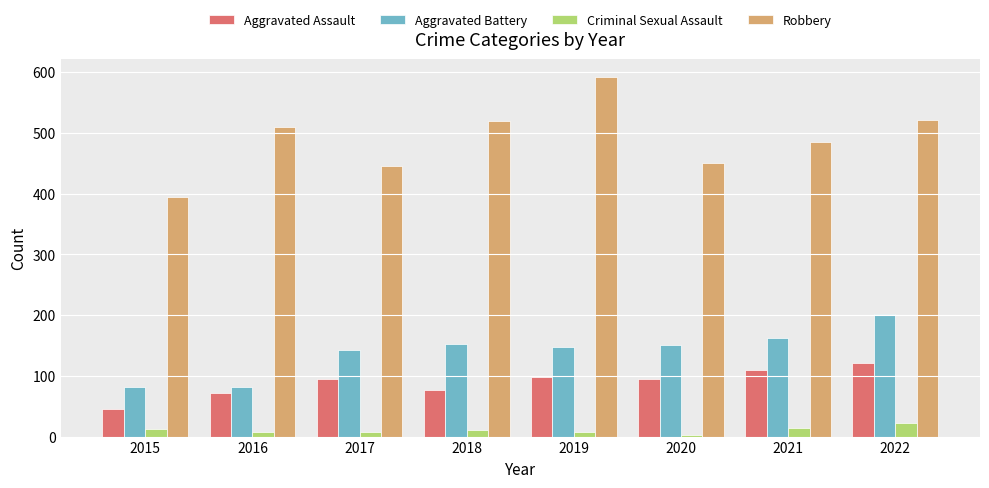

What is the difference between the second highest and minimum values in the Criminal Sexual Assault series?

11